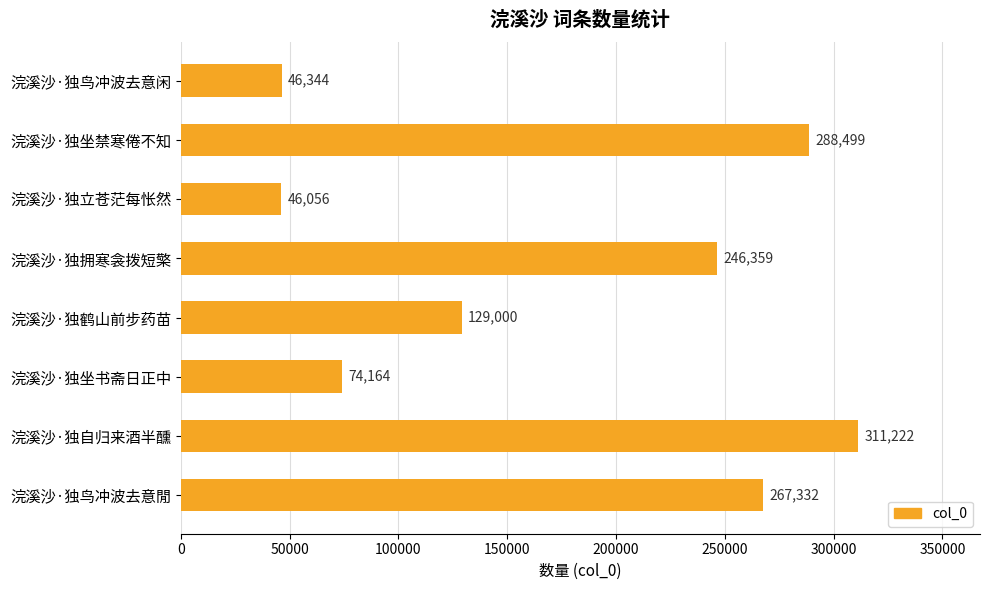

List the labels in order of value, smallest first.

浣溪沙·独立苍茫每怅然, 浣溪沙·独鸟冲波去意闲, 浣溪沙·独坐书斋日正中, 浣溪沙·独鹤山前步药苗, 浣溪沙·独拥寒衾拨短檠, 浣溪沙·独鸟冲波去意閒, 浣溪沙·独坐禁寒倦不知, 浣溪沙·独自归来酒半醺